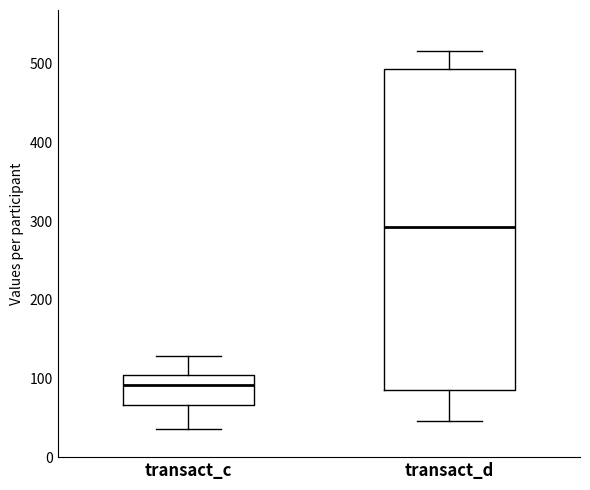

Reading left to right, transcribe this box plot: for each box, give where its median line is, the range the box spans, and where its two whiskers end, as read against the y-axis. The values are not printed on the chart, so give them approximately, as read against the axis.

transact_c: median 90, box 70 to 100, whiskers 40 to 130
transact_d: median 290, box 90 to 490, whiskers 50 to 520